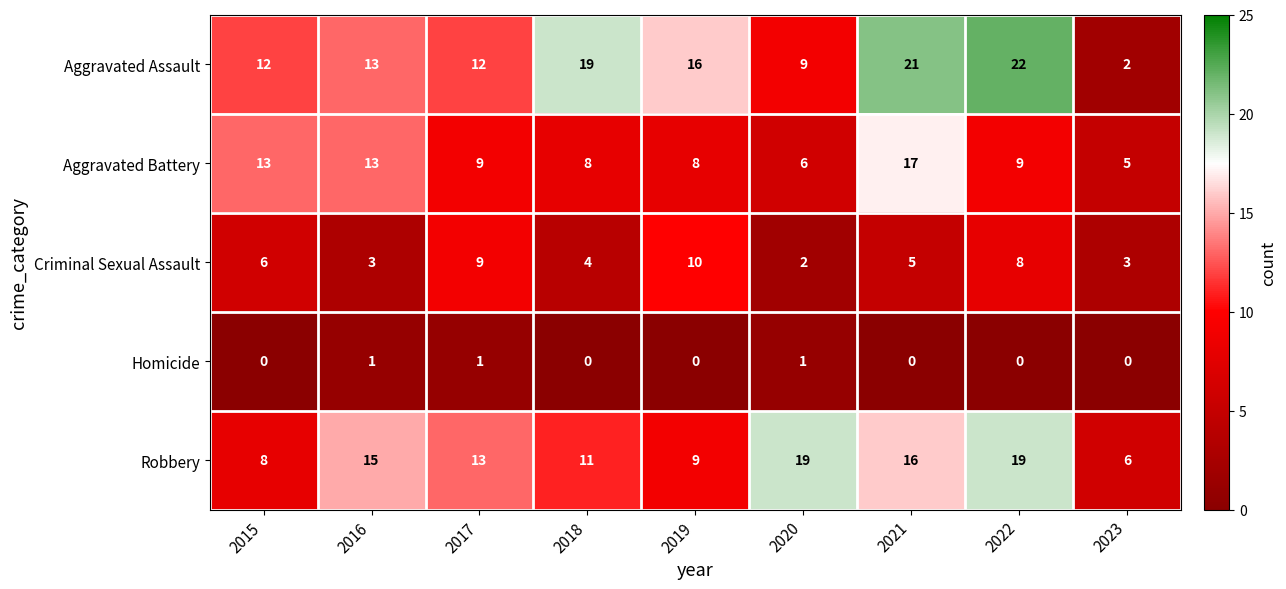

The value of Homicide at 2016 is 1. True or false?

True